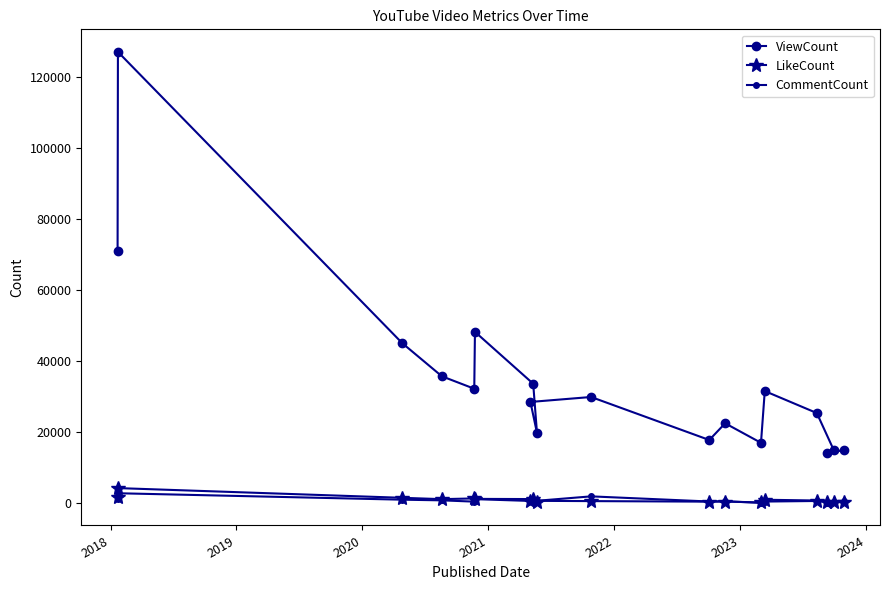

What are all the series names shown in the legend?

ViewCount, LikeCount, CommentCount